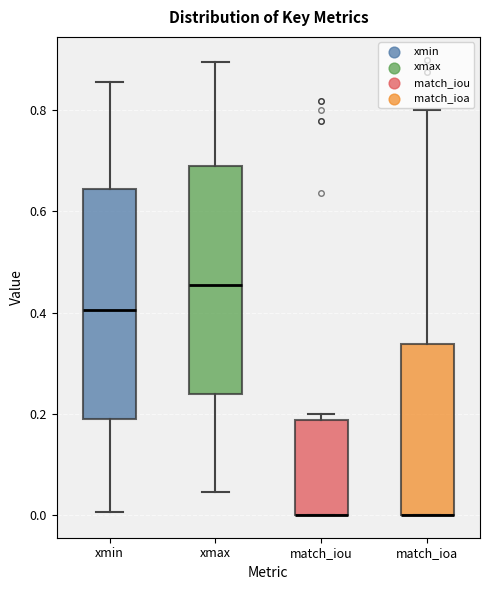

Reading left to right, read every box against the y-axis: the position of its median line, the range the box covers, and the ends of its whiskers. The values are not printed on the chart, so give them approximately, as read against the axis.

xmin: median 0.40, box 0.20 to 0.64, whiskers 0.00 to 0.86
xmax: median 0.46, box 0.24 to 0.70, whiskers 0.04 to 0.90
match_iou: median 0.00 (drawn on the box's lower edge), box 0.00 to 0.18, whiskers 0.00 to 0.20
match_ioa: median 0.00 (drawn on the box's lower edge), box 0.00 to 0.34, whiskers 0.00 to 0.80